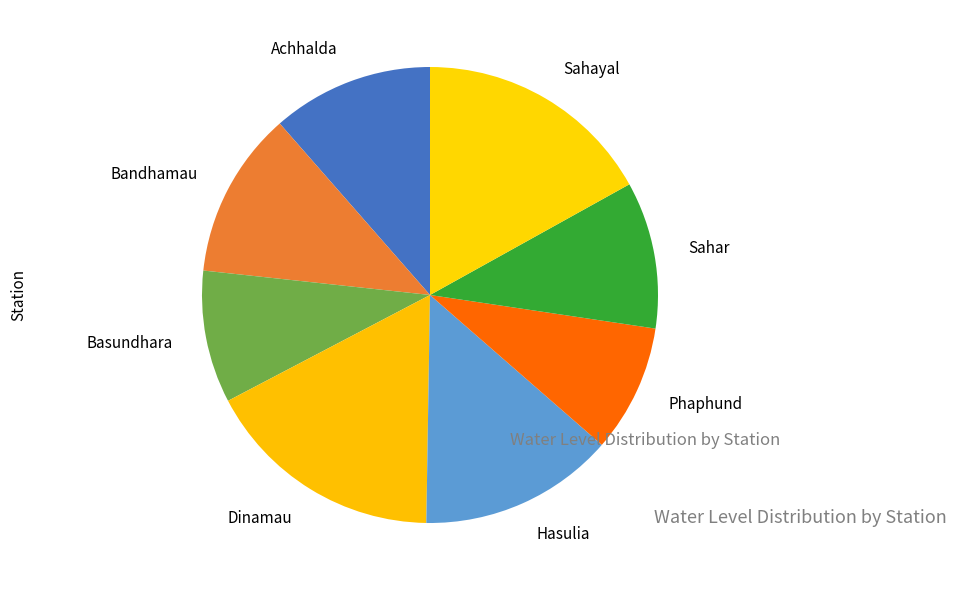

Approximately how many times larger is the value at Basundhara compared to Achhalda?

0.8